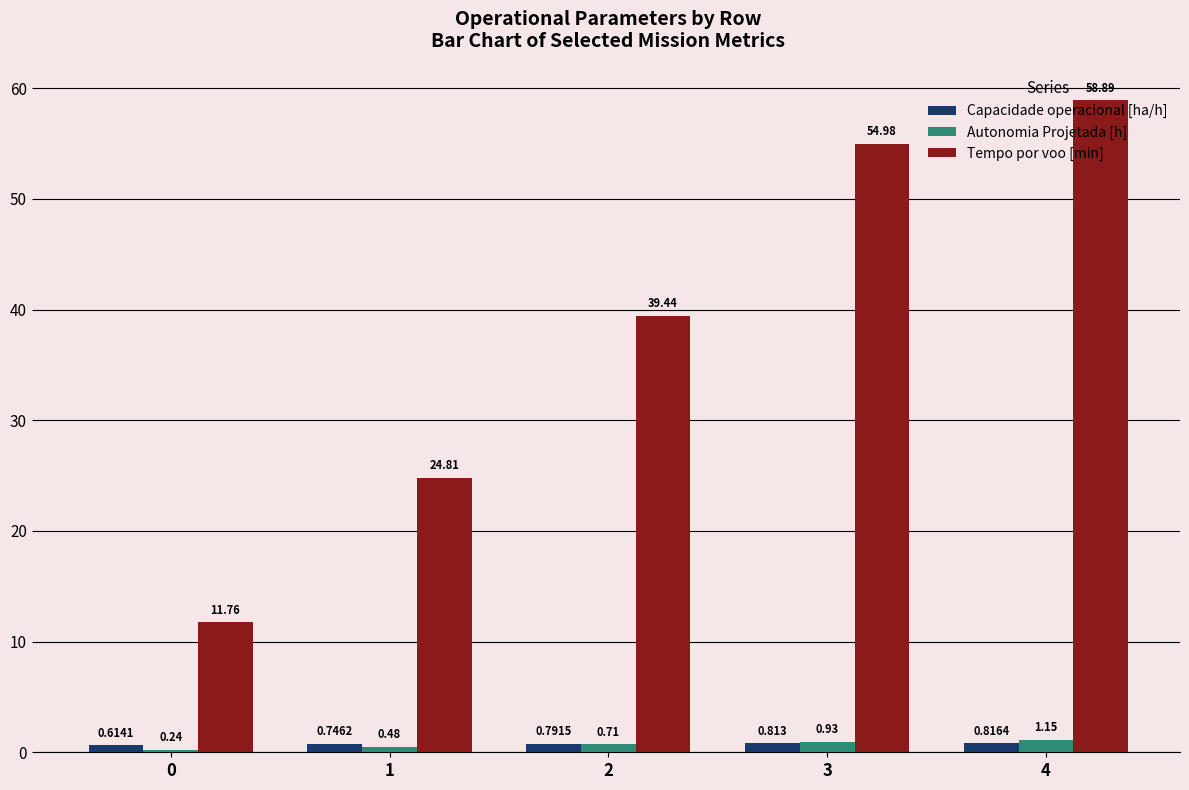

What is the sum of the Tempo por voo [min] values at 2 and 0?

51.2